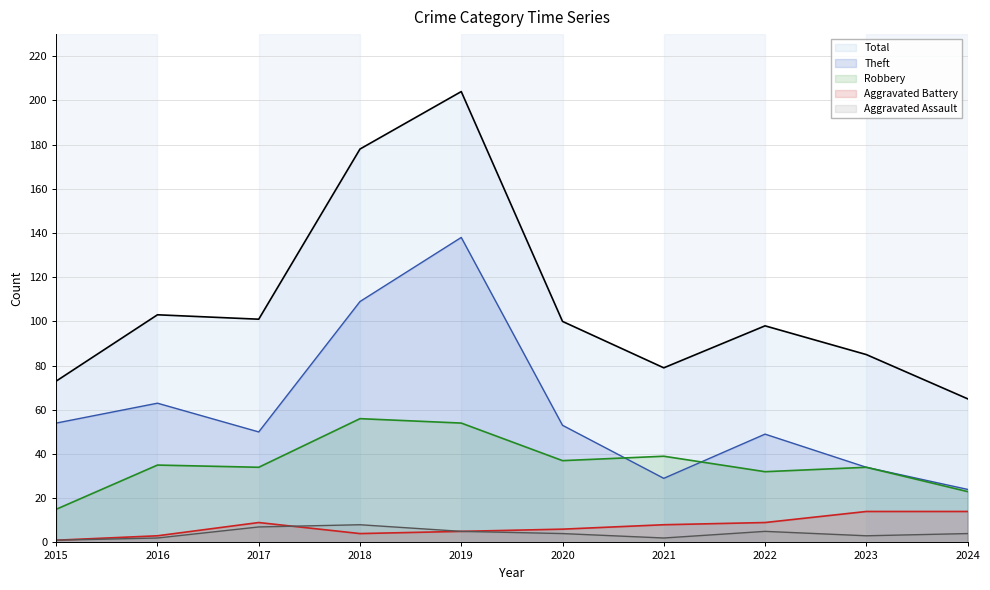

What is the value of the Aggravated Assault point at the 1st from the left?

1